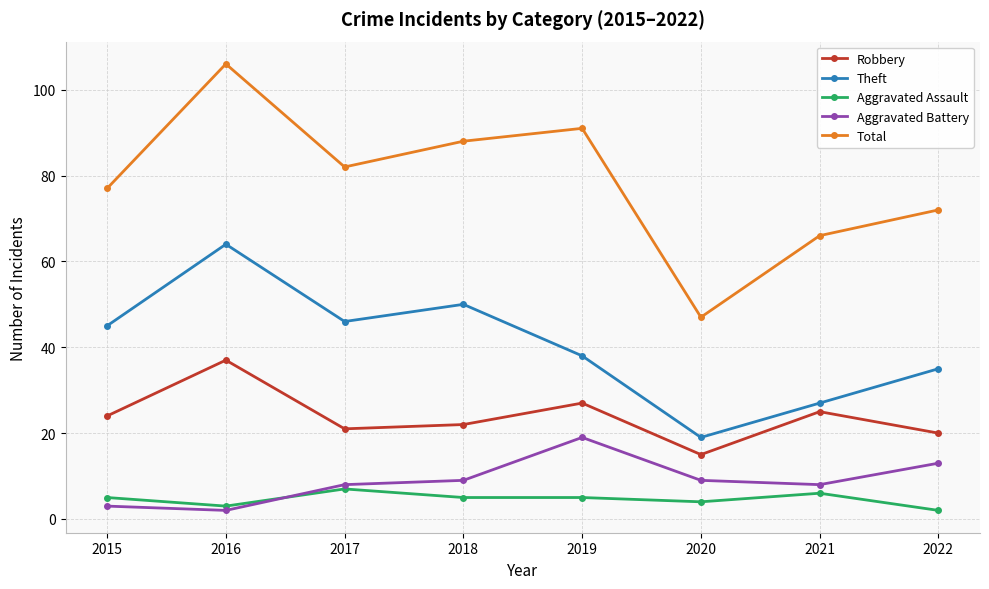

At which category is the sum across all series the highest?

2016